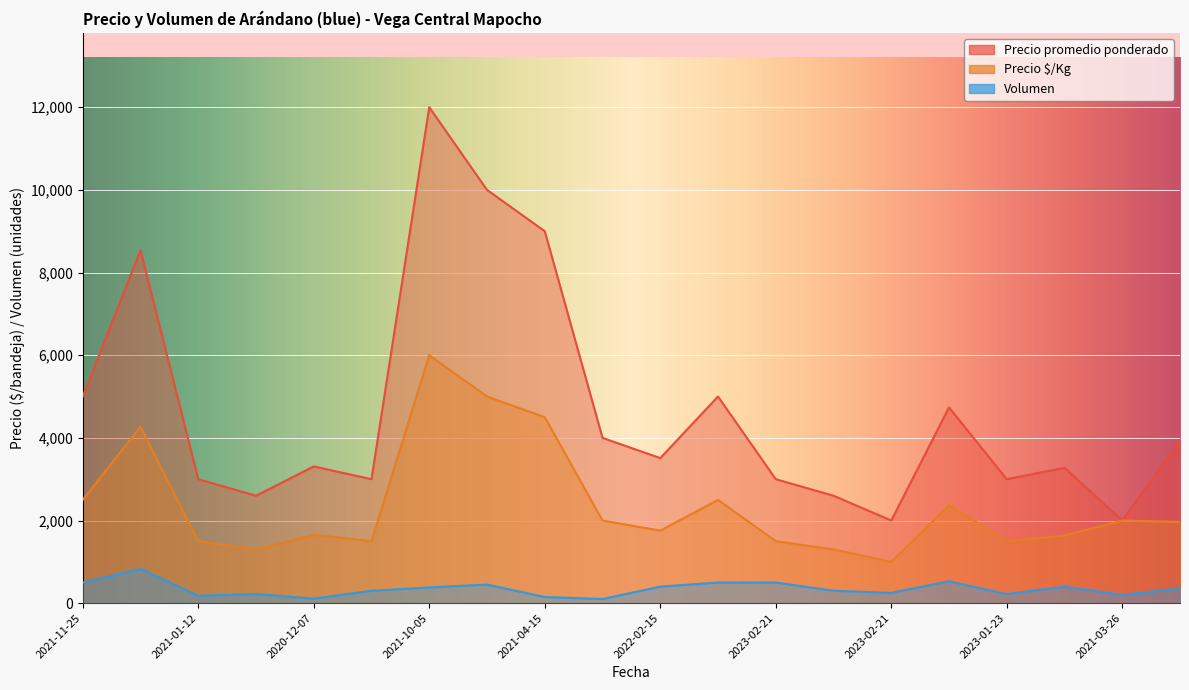

Rank the series at 2021-03-25 from highest to lowest value.

Precio promedio ponderado, Precio $/Kg, Volumen